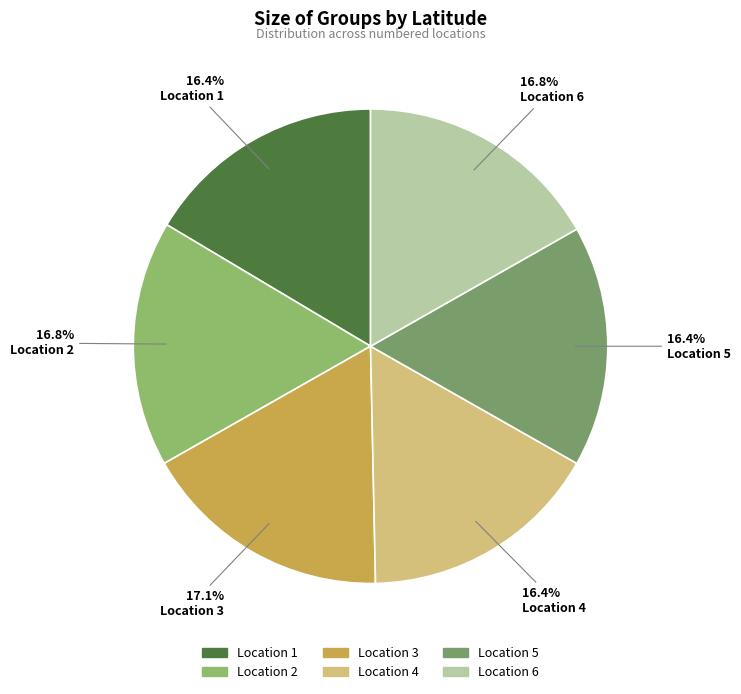

How many slices are in this pie chart?

6